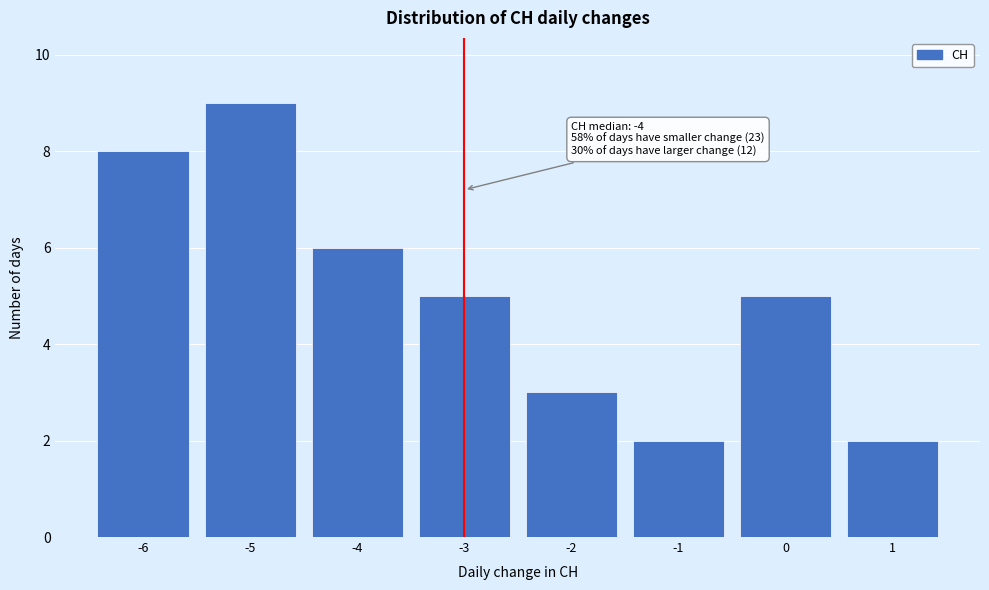

Over which range of the x-axis is the bar tallest?

-5.5 to -4.5